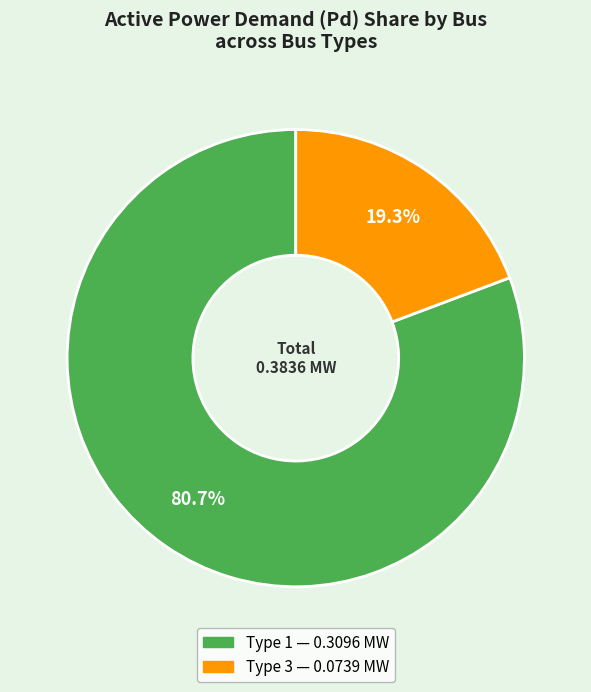

To the nearest percent, what is the difference between the largest and smallest slice percentages?

61%